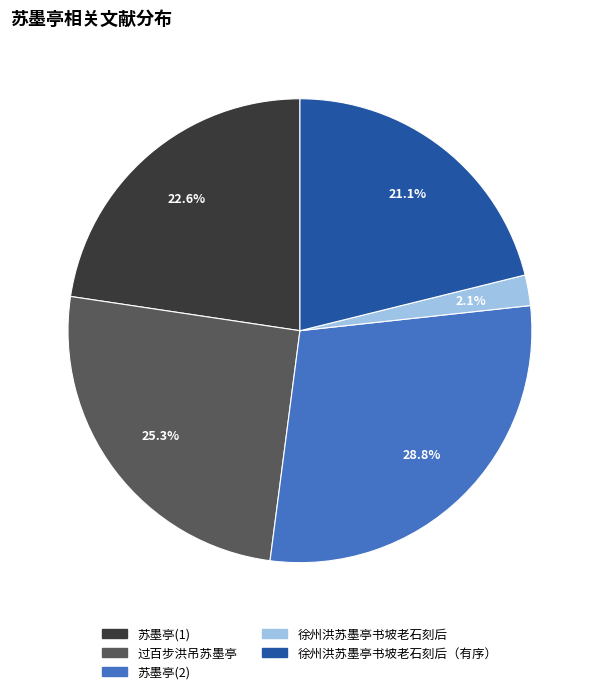

Which has a higher value, 过百步洪吊苏墨亭 or 徐州洪苏墨亭书坡老石刻后（有序）?

过百步洪吊苏墨亭